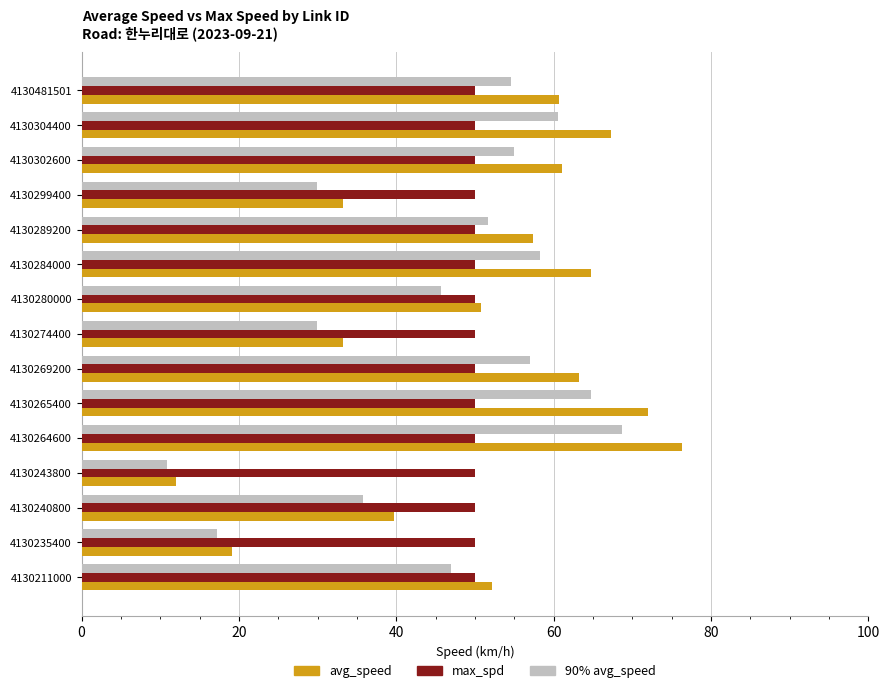

What is the maximum value shown in the chart?

76.4